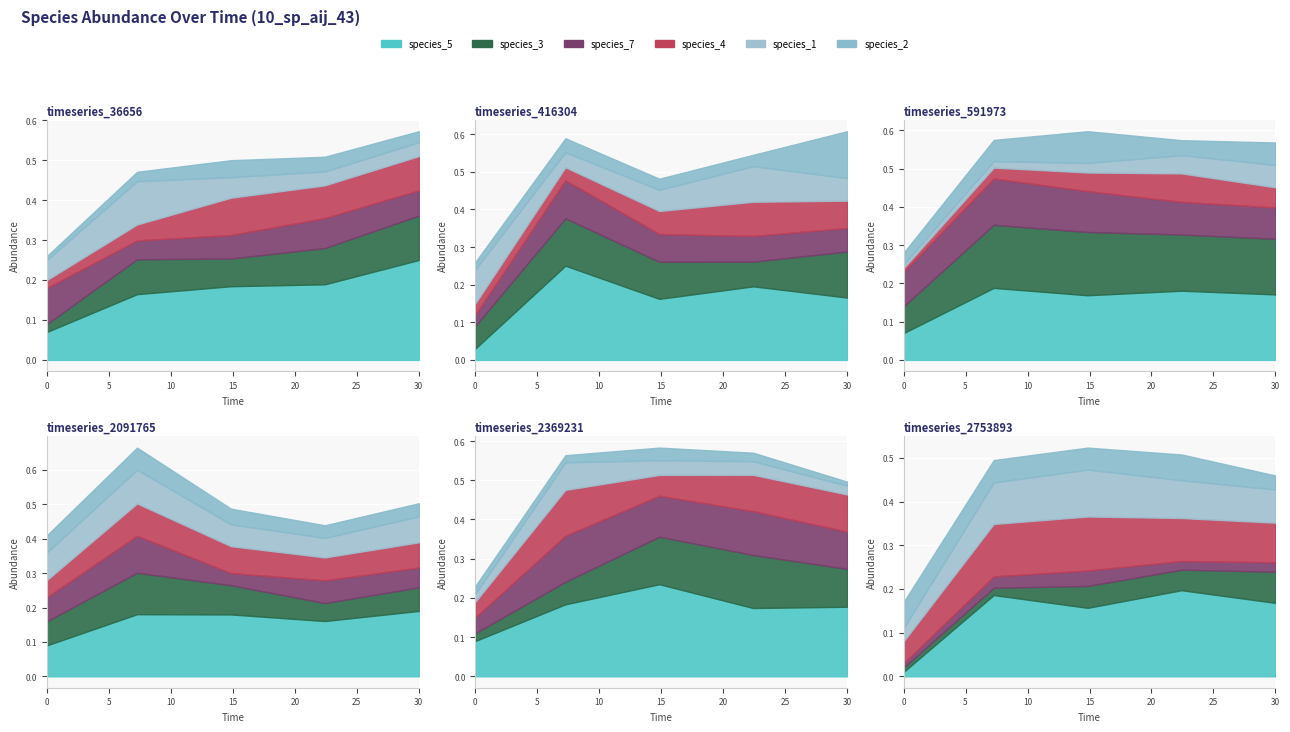

How many lines are shown in the chart?

6